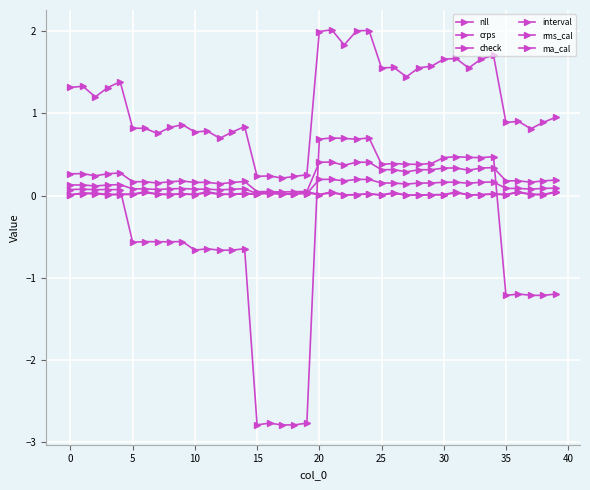

How many lines are shown in the chart?

6